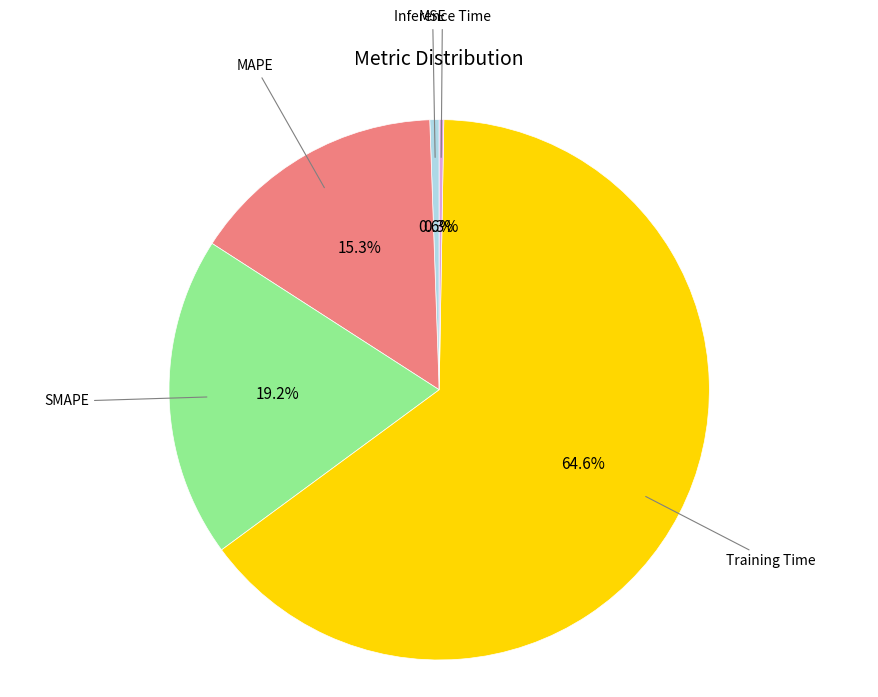

Is there any slice that represents more than half of the pie?

Yes